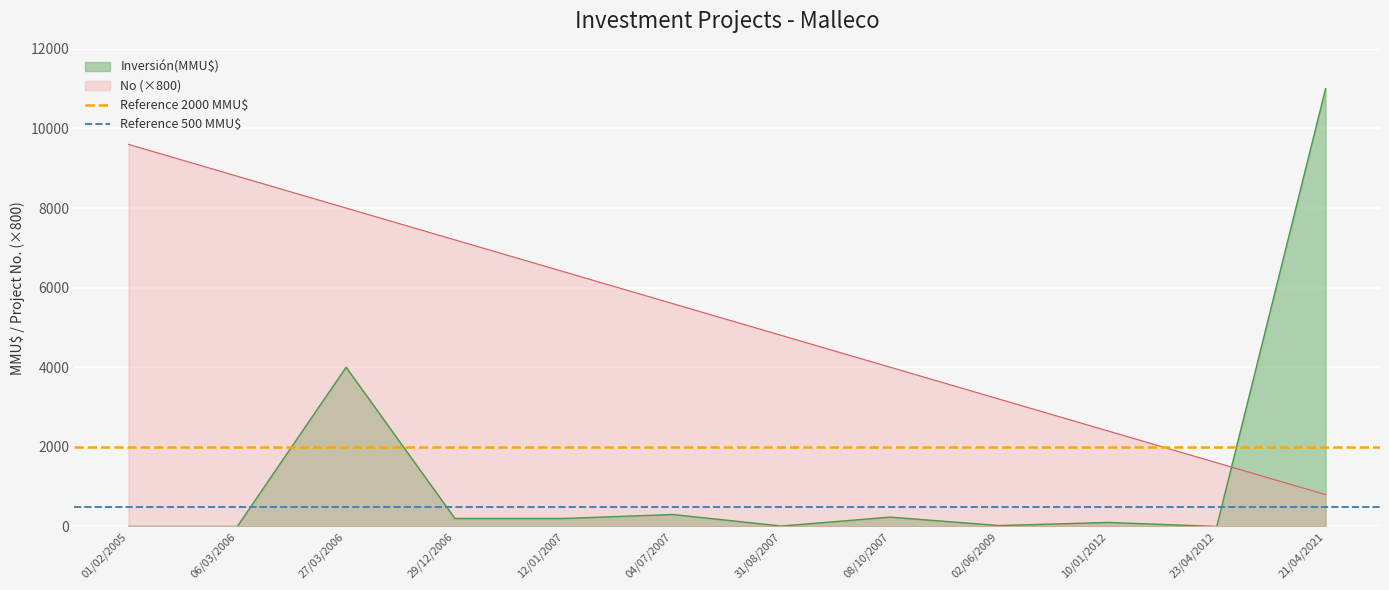

True or false: Reference 500 MMU$ has a value of 773 at 06/03/2006.

False